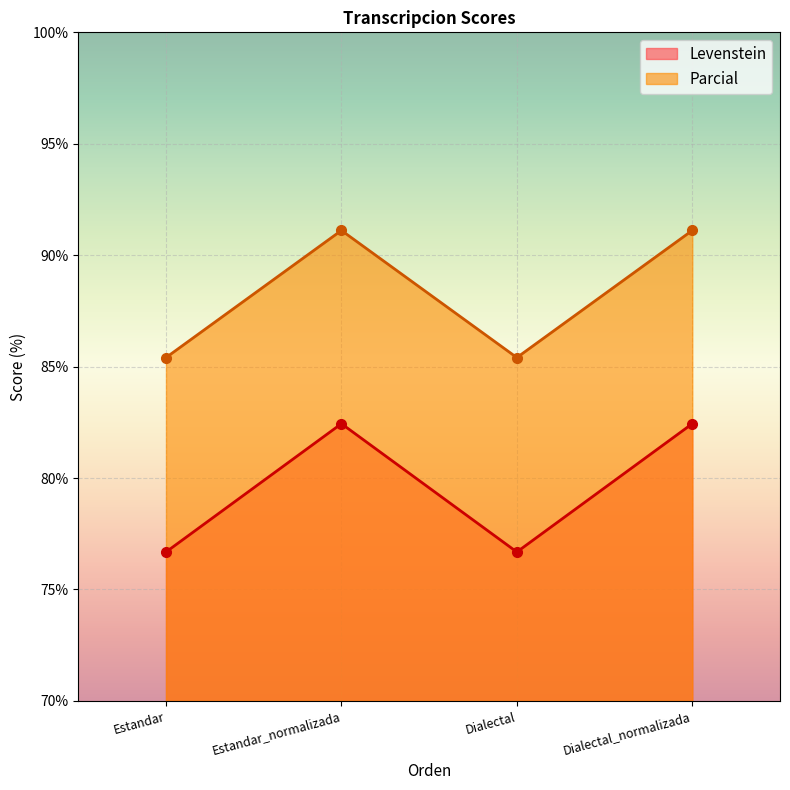

What is the label of the 3rd point from the right?

Estandar_normalizada